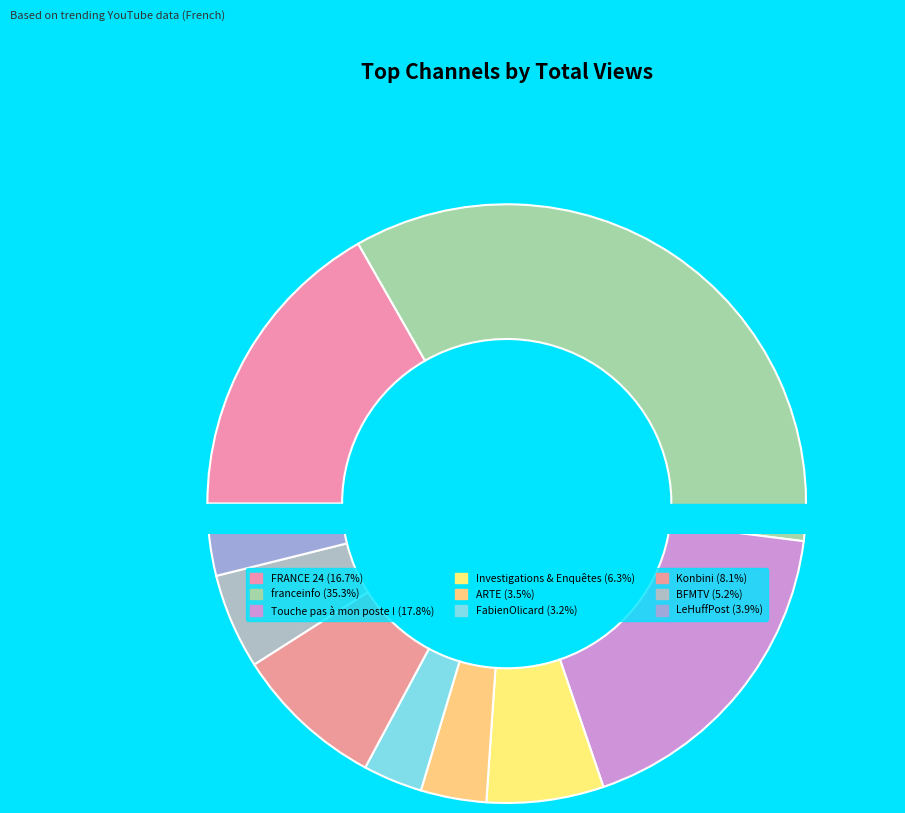

Rank the categories by value from highest to lowest.

franceinfo, Touche pas à mon poste !, FRANCE 24, Konbini, Investigations et Enquêtes, BFMTV, LeHuffPost, ARTE, FabienOlicard